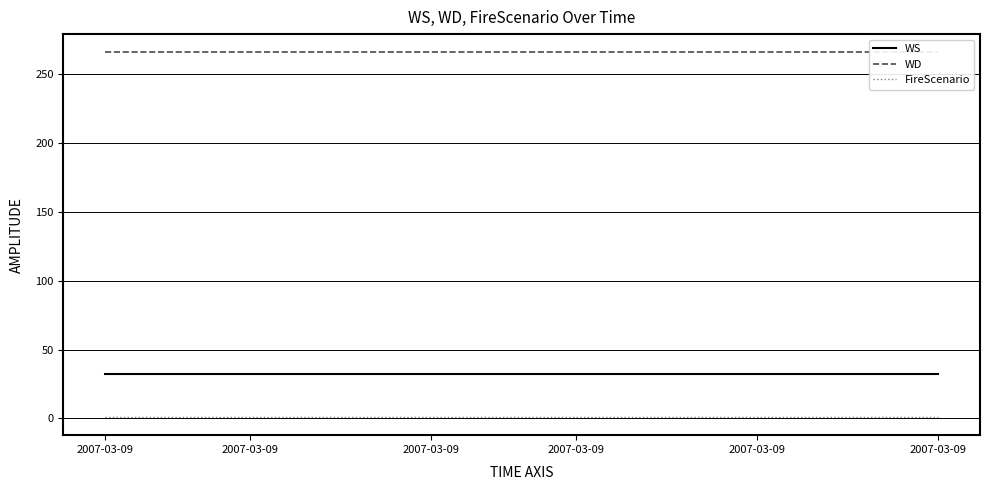

What is the value of the WD point at the 19th from the left?

266